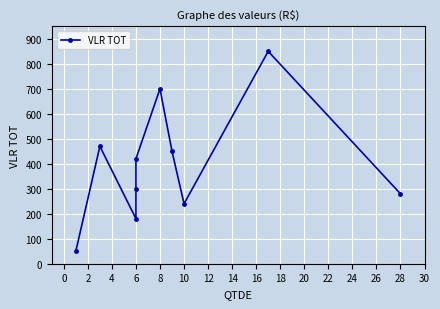

How many lines are shown in the chart?

1